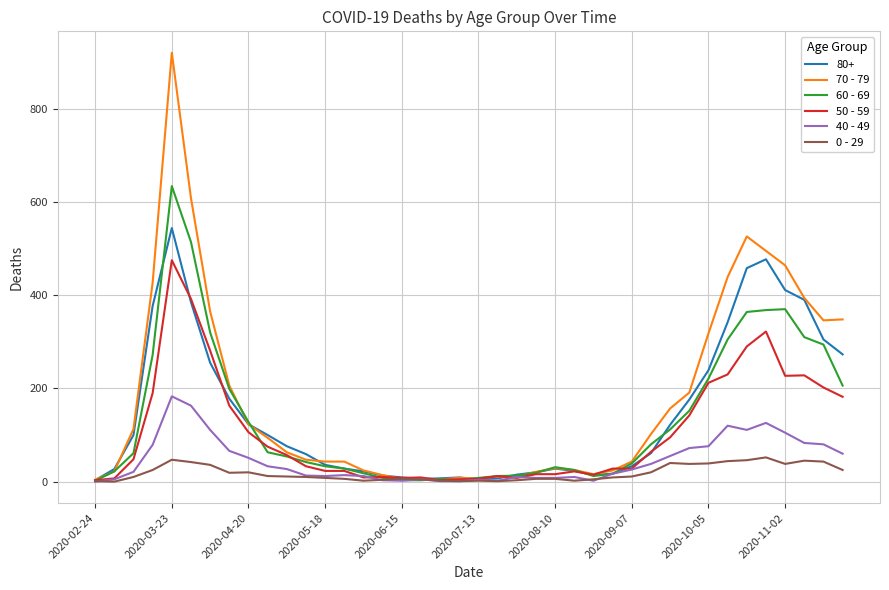

Rank the series by their maximum value, from highest to lowest.

70 - 79, 60 - 69, 80+, 50 - 59, 40 - 49, 0 - 29